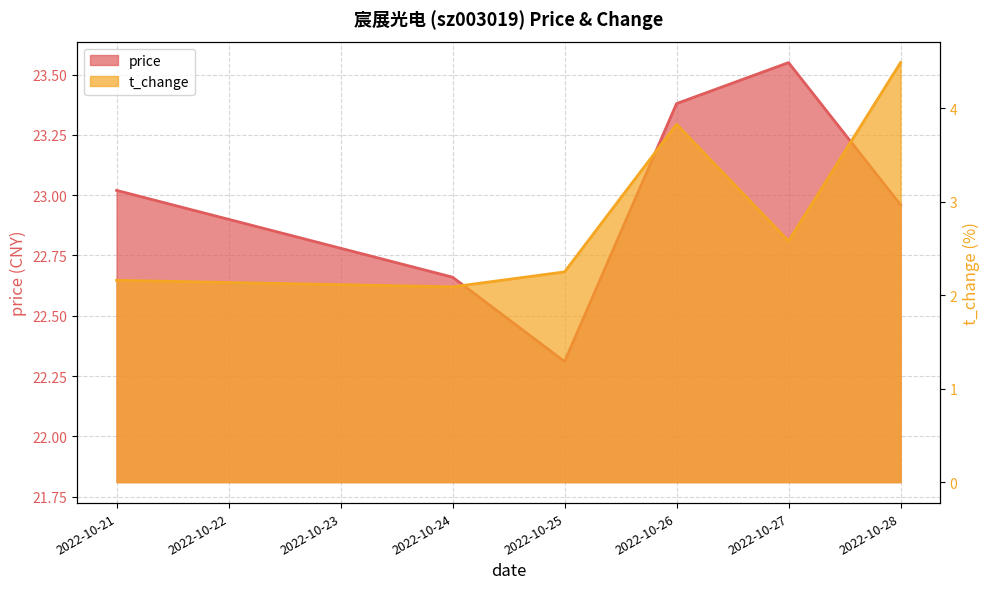

At which category does price reach its first local valley?

2022-10-25